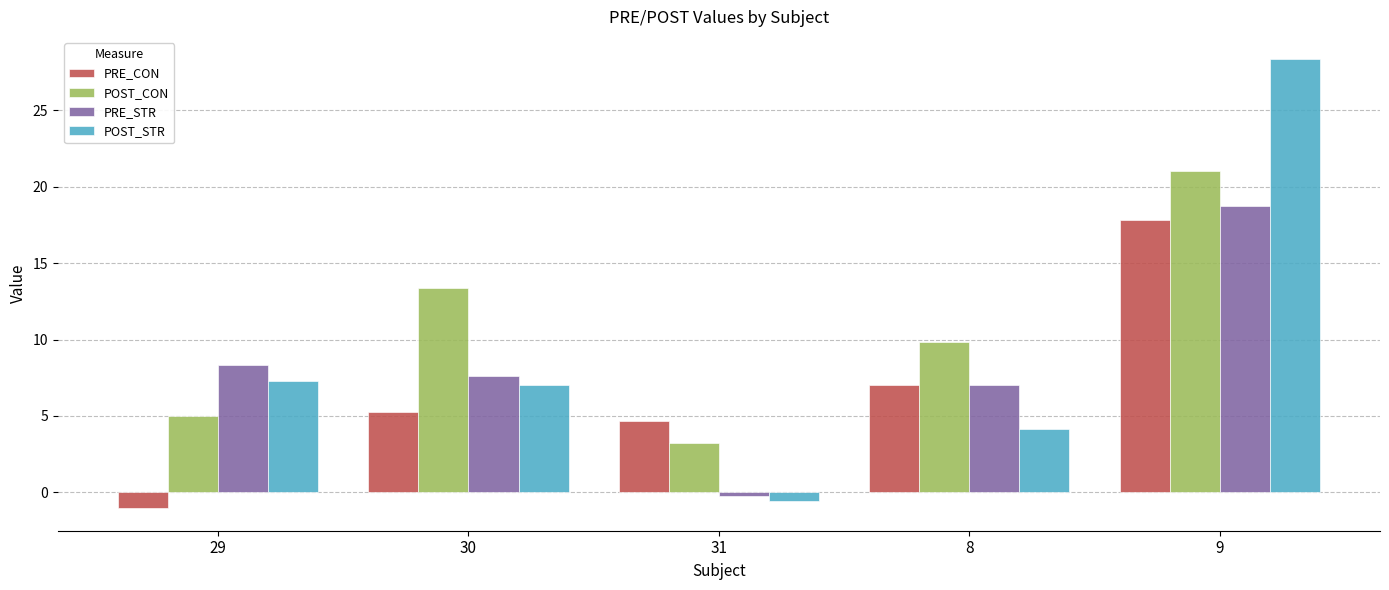

What is the average value of the PRE_STR series?

8.3